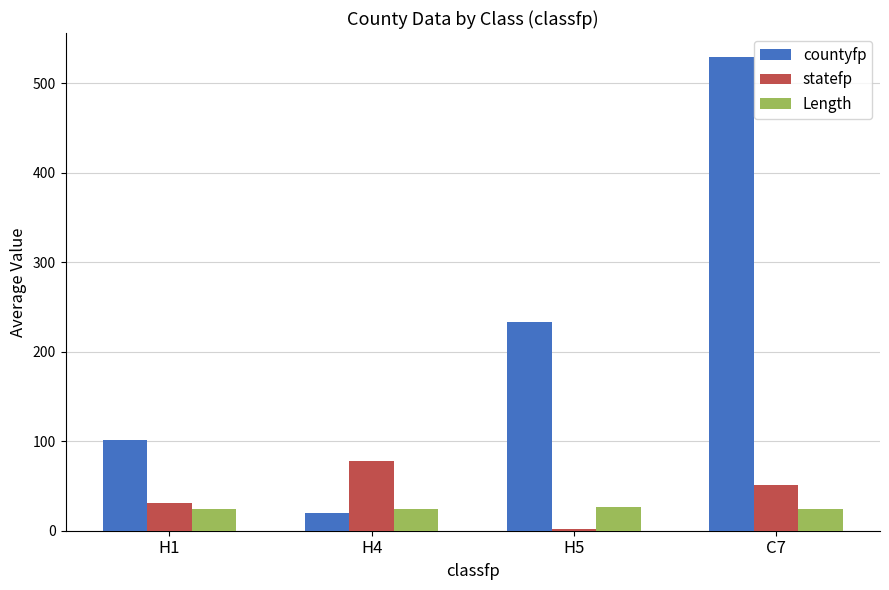

What is the total value across all series at H4?

122.0